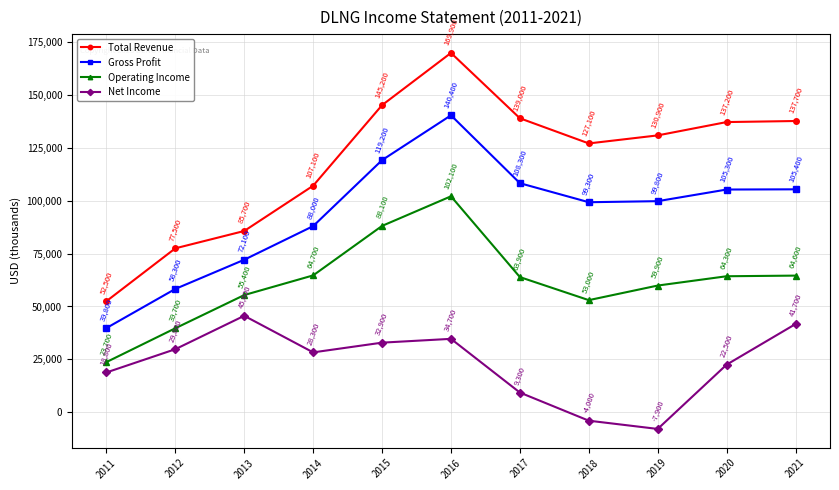

How many series are shown in this chart?

4